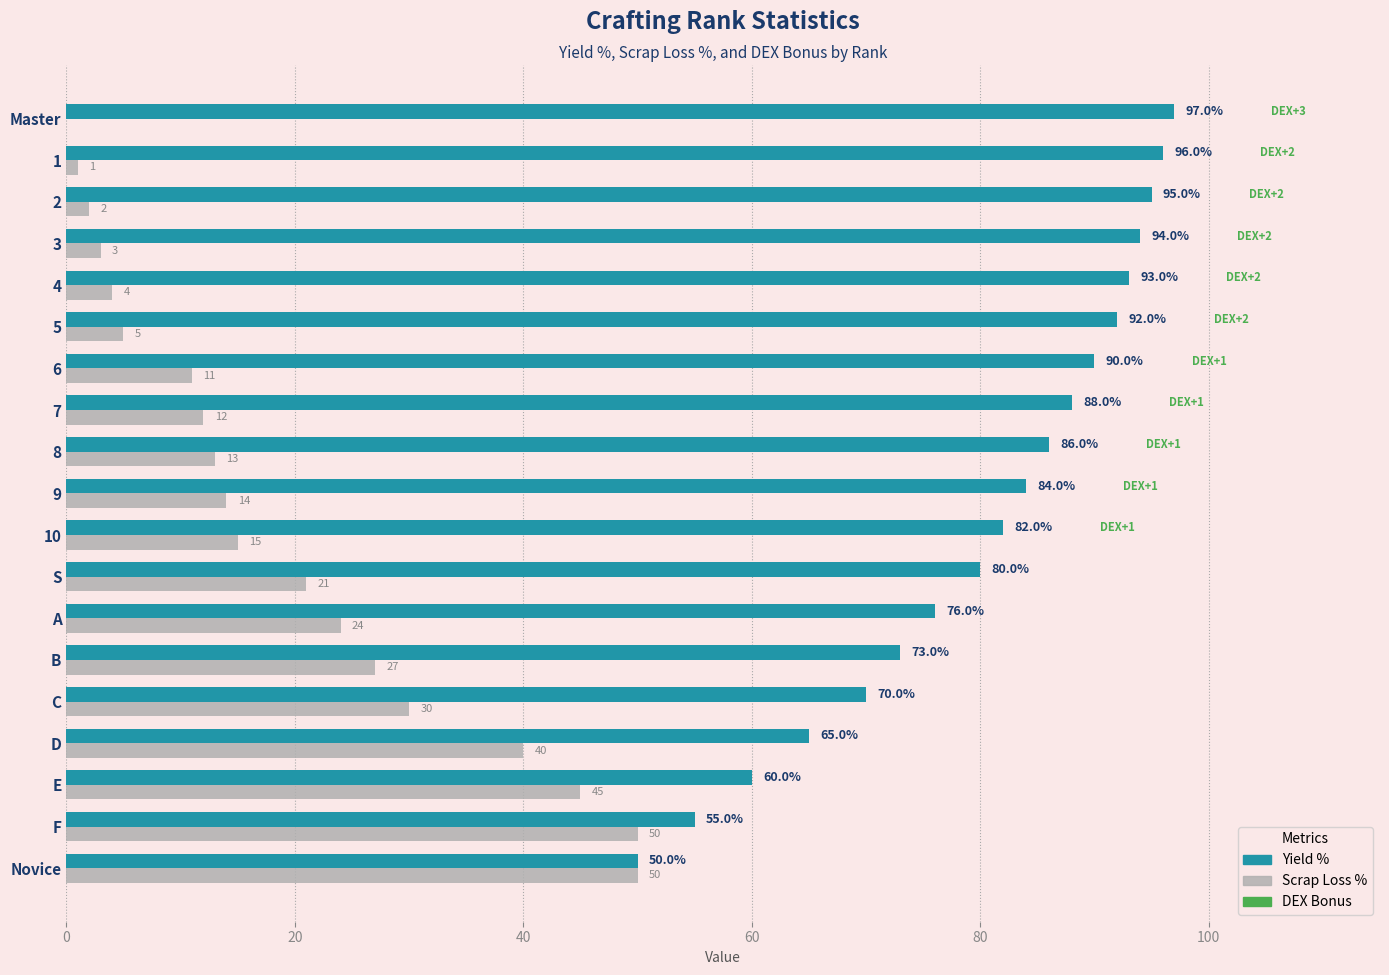

Between E and 10, which series saw the biggest shift?

Scrap Loss %